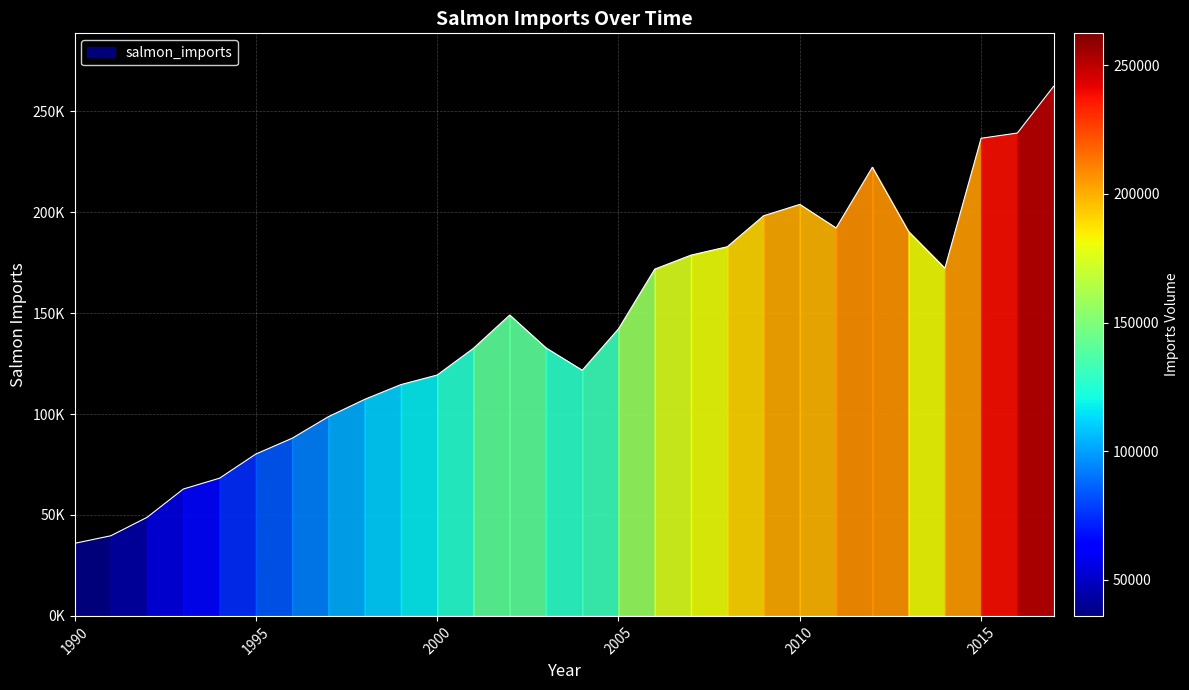

What is the difference between the values at 2015 and 2002?

87590.8